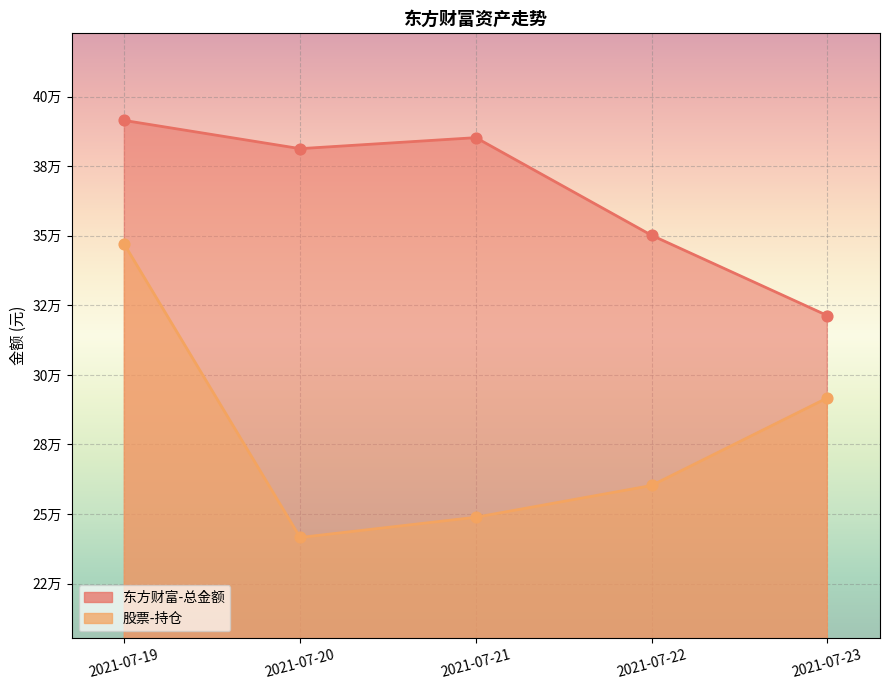

Which series reaches the maximum Y coordinate?

东方财富-总金额